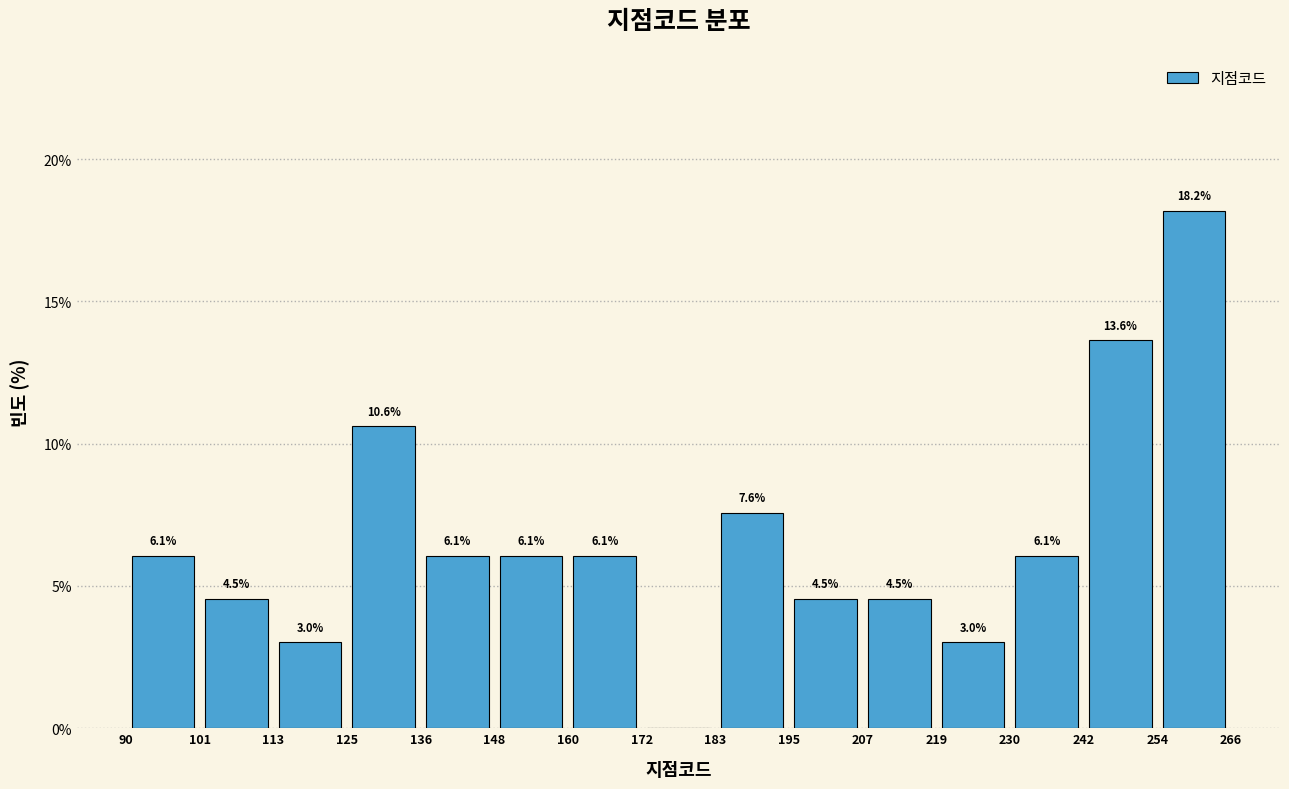

Over which range of the x-axis is the bar tallest?

254 to 266